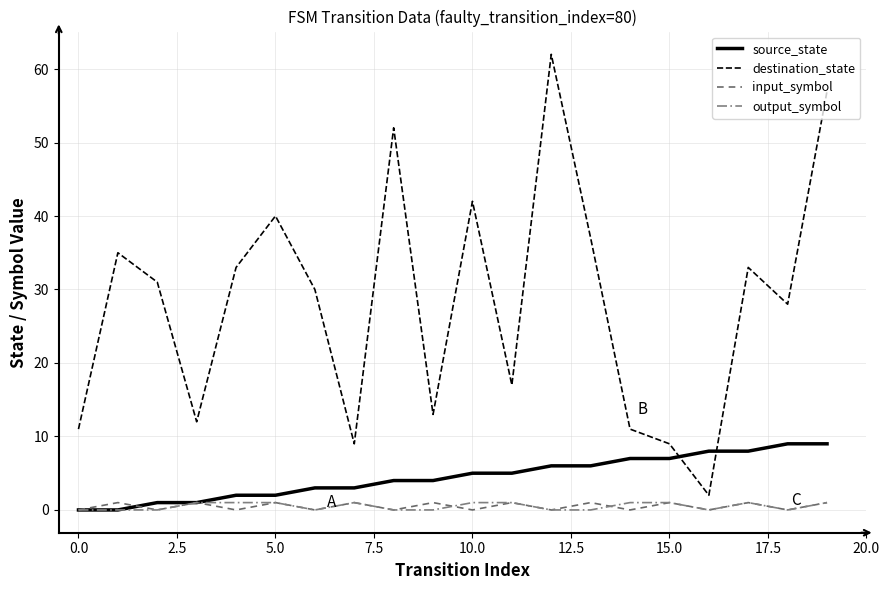

True or false: output_symbol has more than 1 interior local peaks.

True